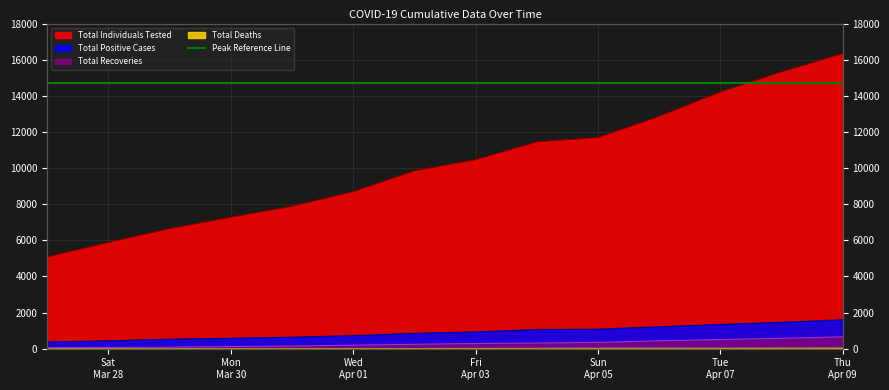

The Total Positive Cases series shows 2022 at 2020-04-06. True or false?

False